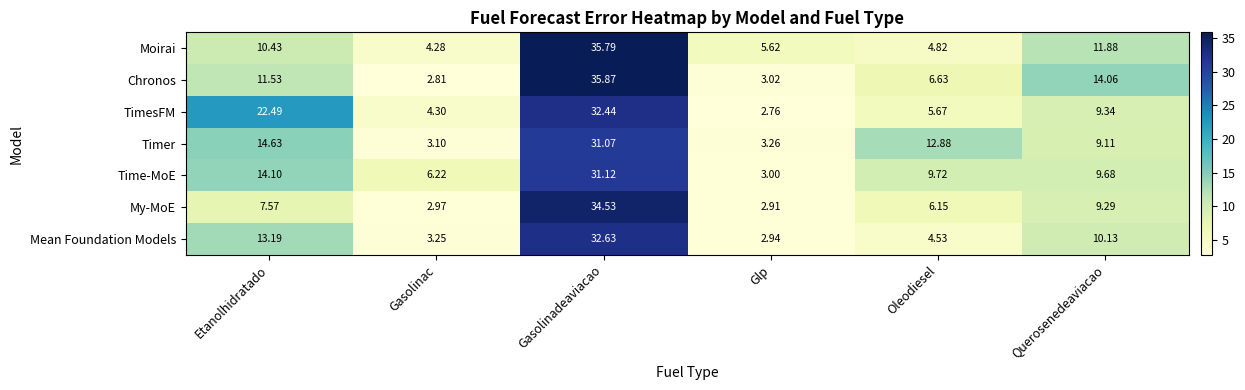

At which label does My-MoE reach its peak?

Gasolinadeaviacao